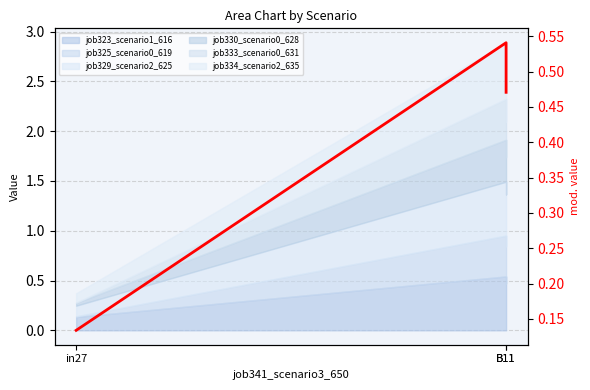

What is the value of the 1st point from the left?

0.1